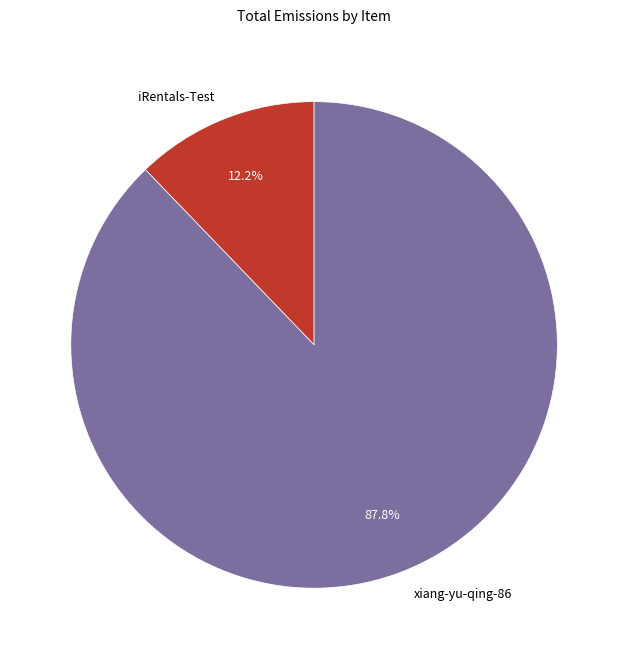

To the nearest percent, what portion does xiang-yu-qing-86 represent?

88%